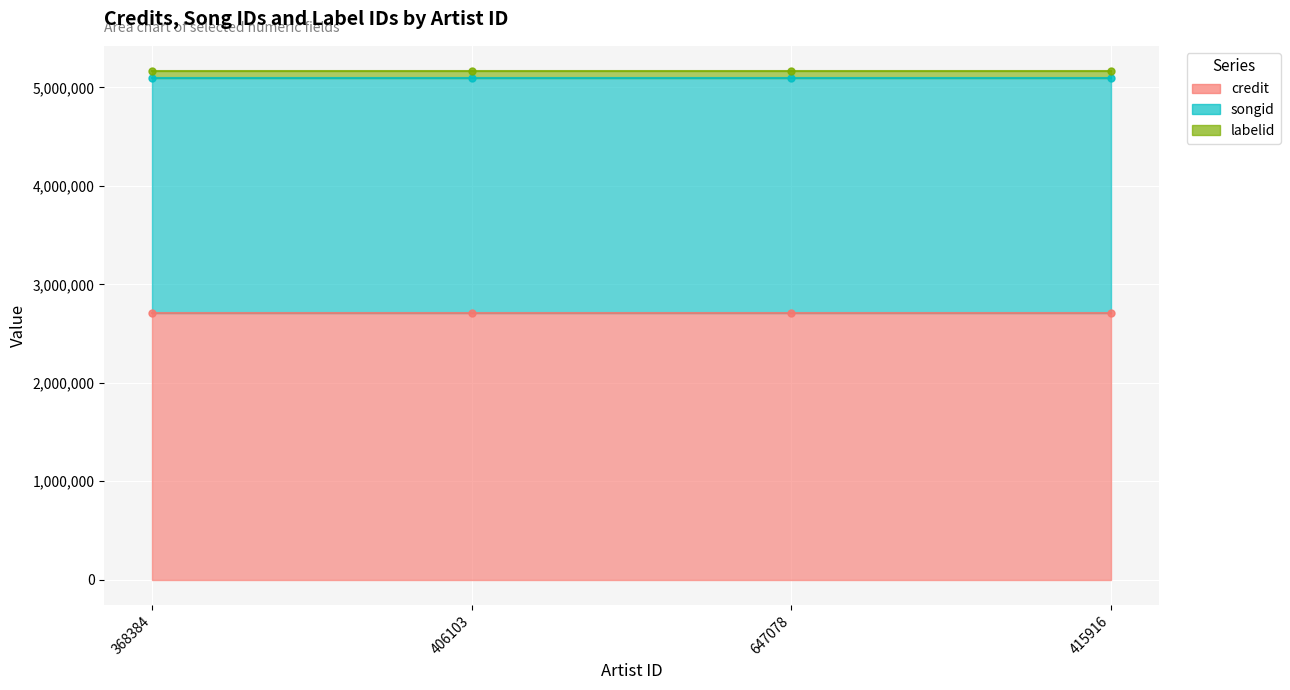

How many lines are shown in the chart?

3